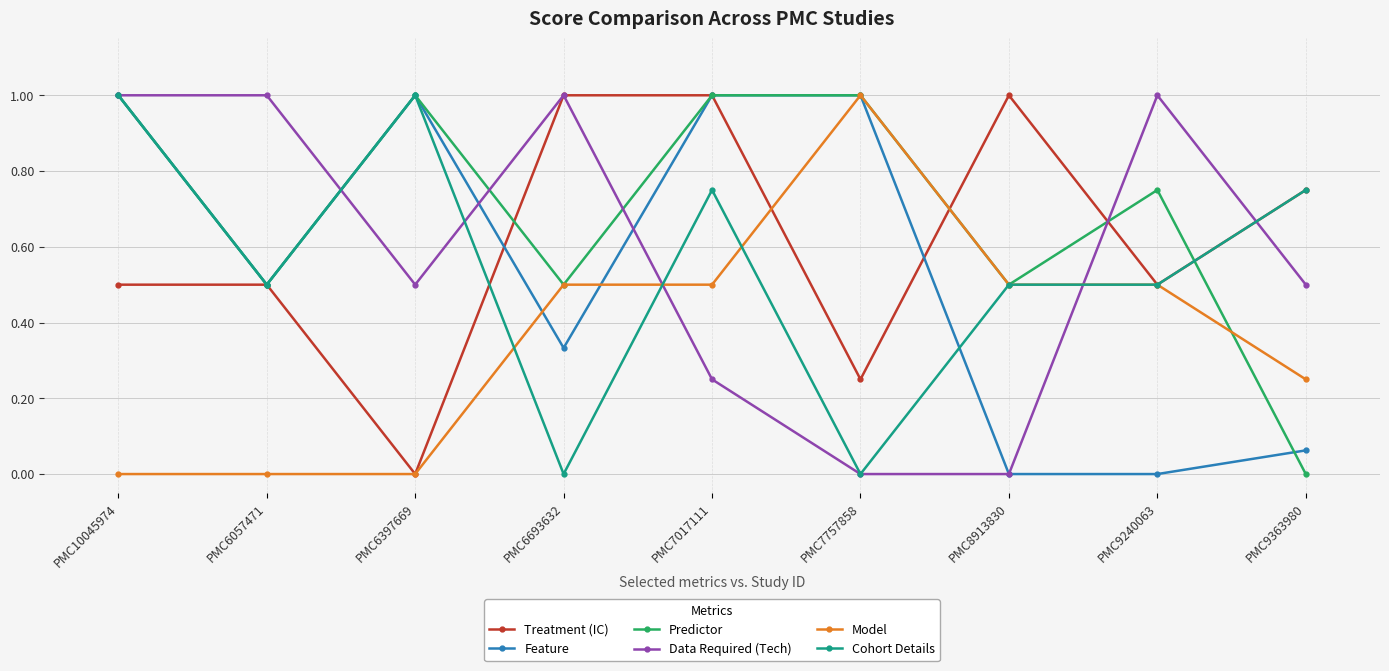

Count the number of data series in this chart.

6